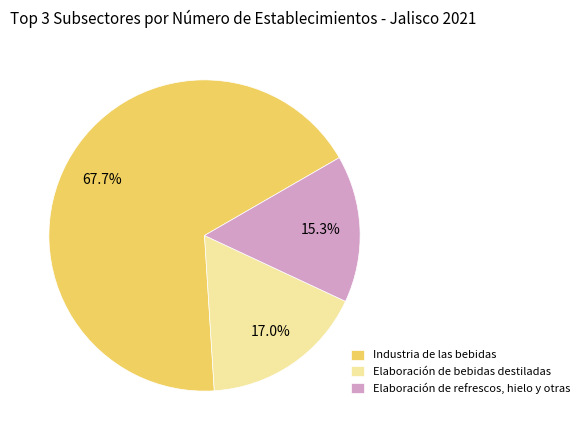

Rank the categories by value from lowest to highest.

Elaboración de refrescos, hielo y otras, Elaboración de bebidas destiladas, Industria de las bebidas